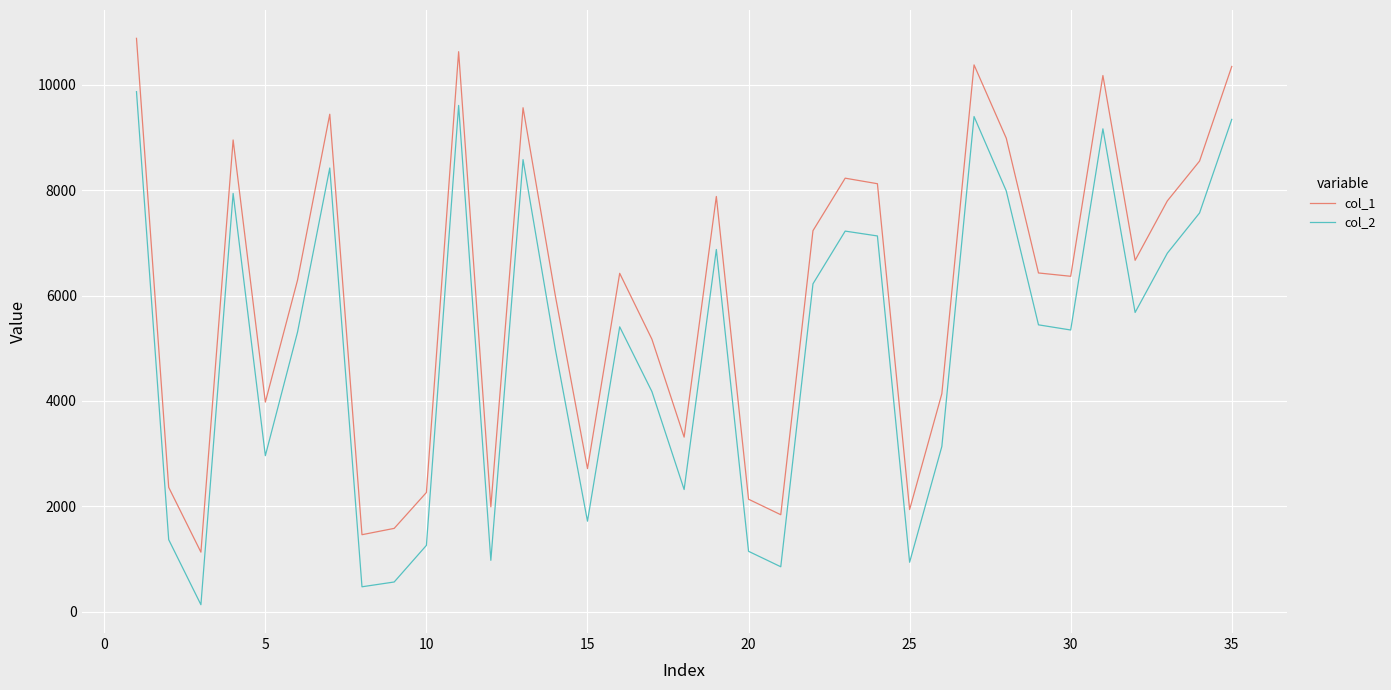

True or false: col_1 and col_2 cross at least once.

False